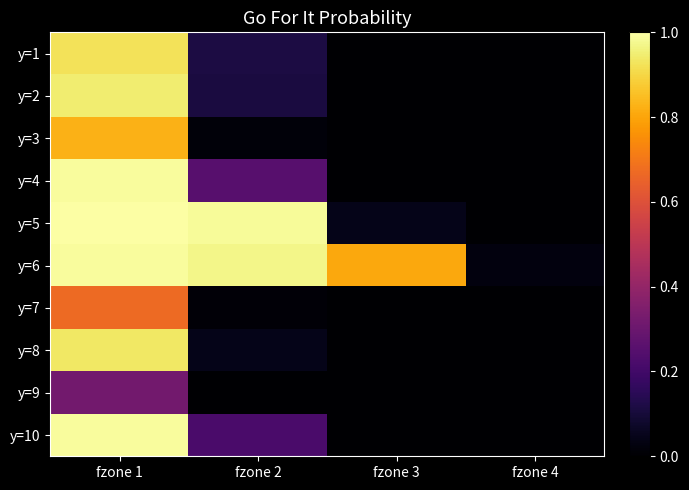

Reading left to right, list all the values displayed in this chart.

y=1: fzone 1=0.9	fzone 2=0.1	fzone 3=0.0	fzone 4=0.0
y=2: fzone 1=0.9	fzone 2=0.1	fzone 3=0.0	fzone 4=0.0
y=3: fzone 1=0.8	fzone 2=0.0	fzone 3=0.0	fzone 4=0.0
y=4: fzone 1=1.0	fzone 2=0.2	fzone 3=0.0	fzone 4=0.0
y=5: fzone 1=1.0	fzone 2=1.0	fzone 3=0.0	fzone 4=0.0
y=6: fzone 1=1.0	fzone 2=1.0	fzone 3=0.8	fzone 4=0.0
y=7: fzone 1=0.7	fzone 2=0.0	fzone 3=0.0	fzone 4=0.0
y=8: fzone 1=0.9	fzone 2=0.0	fzone 3=0.0	fzone 4=0.0
y=9: fzone 1=0.3	fzone 2=0.0	fzone 3=0.0	fzone 4=0.0
y=10: fzone 1=1.0	fzone 2=0.2	fzone 3=0.0	fzone 4=0.0